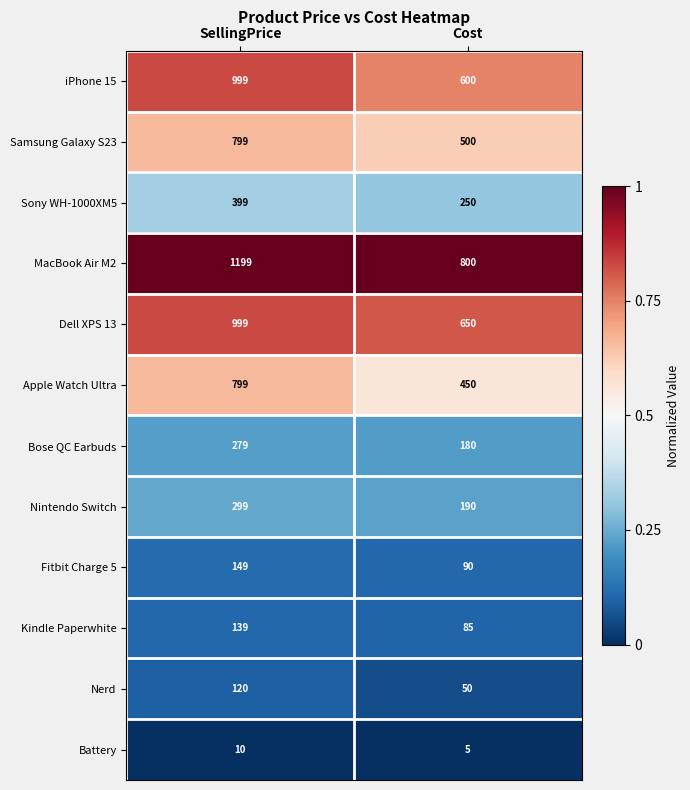

What is the average value of the Fitbit Charge 5 series?

120